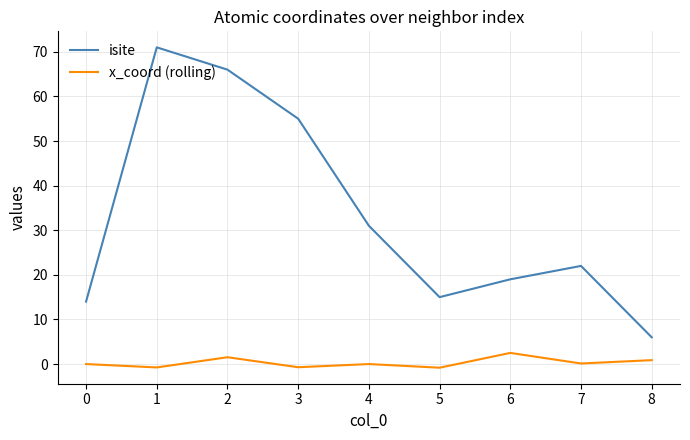

True or false: x_coord (rolling) and isite intersect in this chart.

False